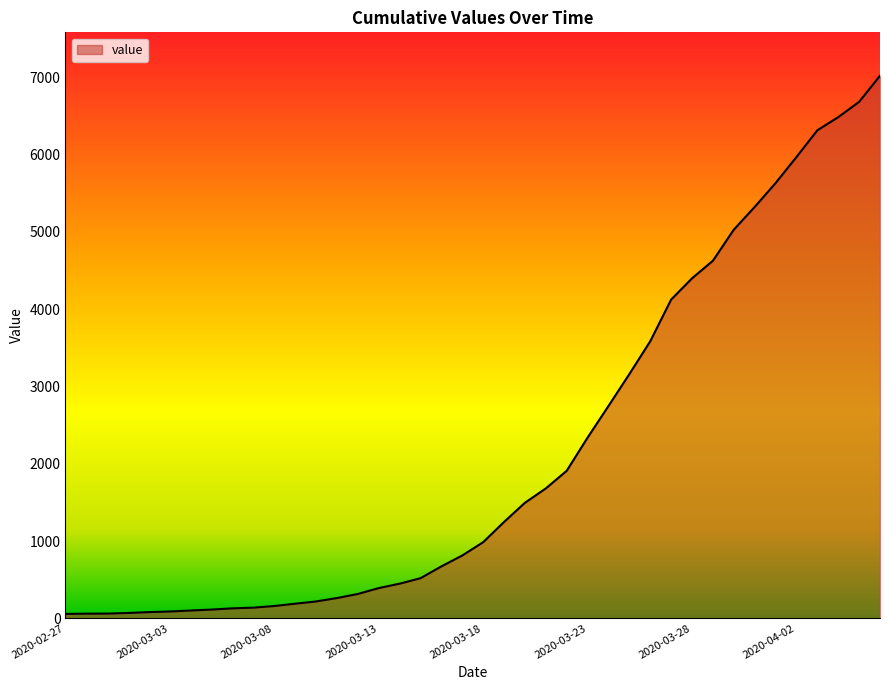

What is the greatest value displayed?

7022